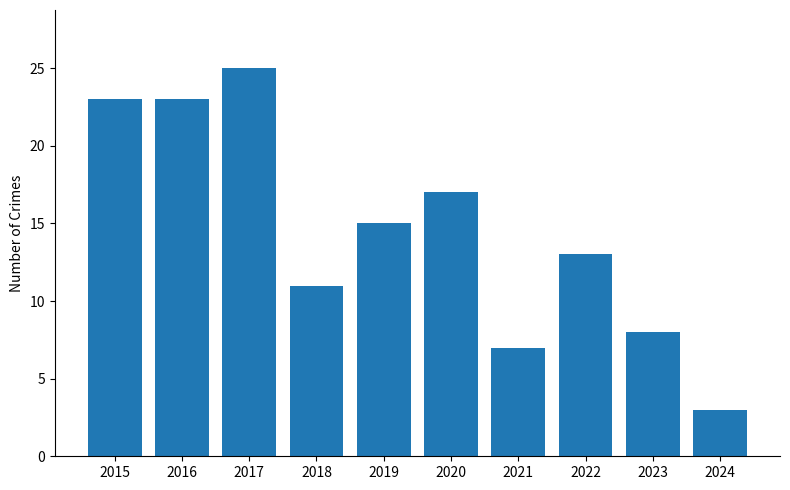

What is the approximate value at 2019, to the nearest 10?

20